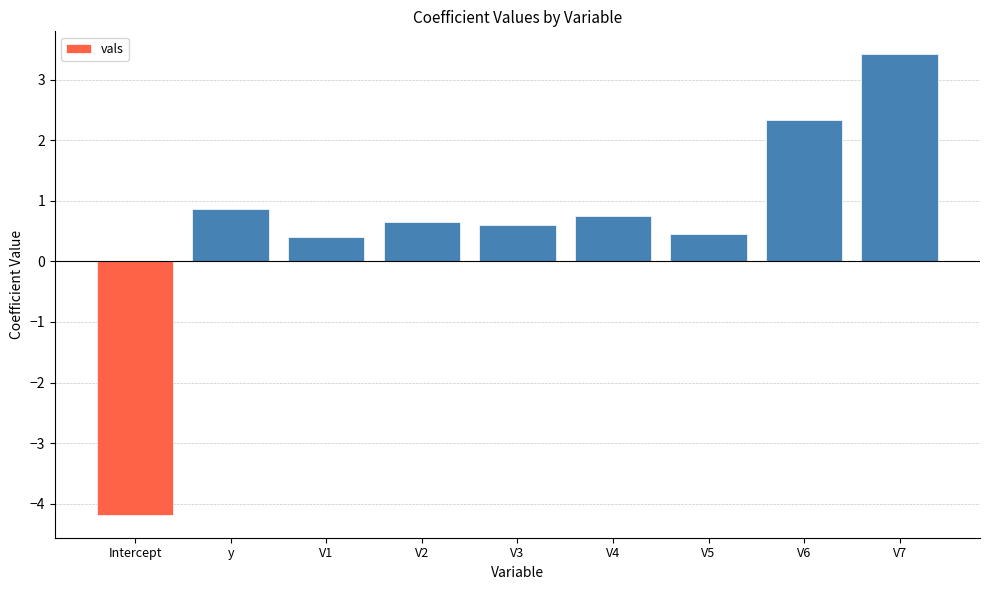

How many negative values are there?

1